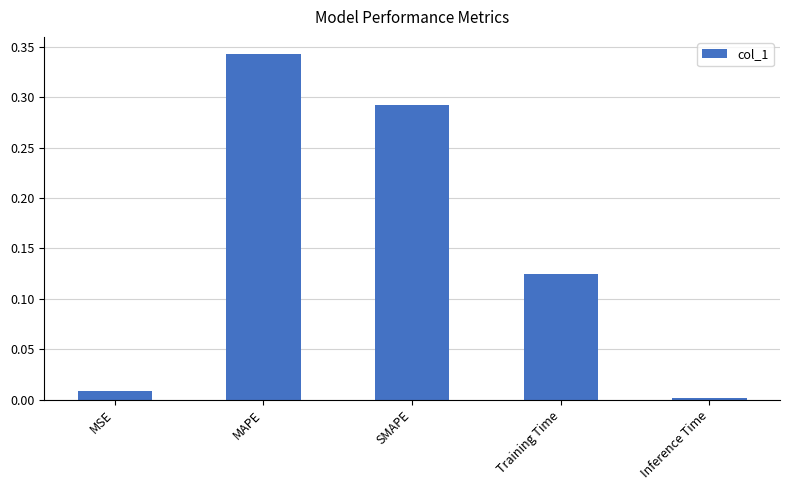

What is the label of the 4th bar from the left?

Training Time